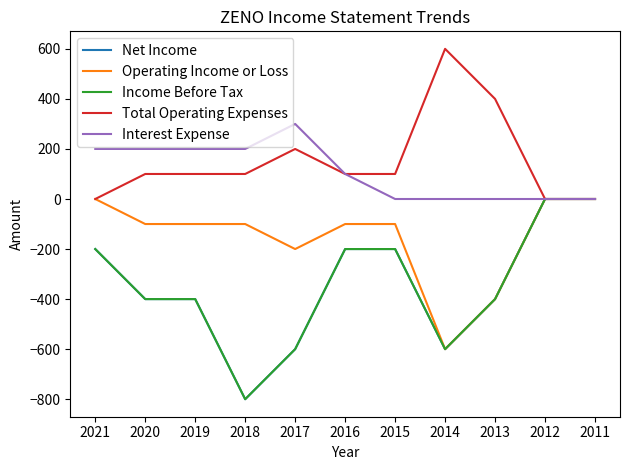

Which category has the lowest value across all series?

2018